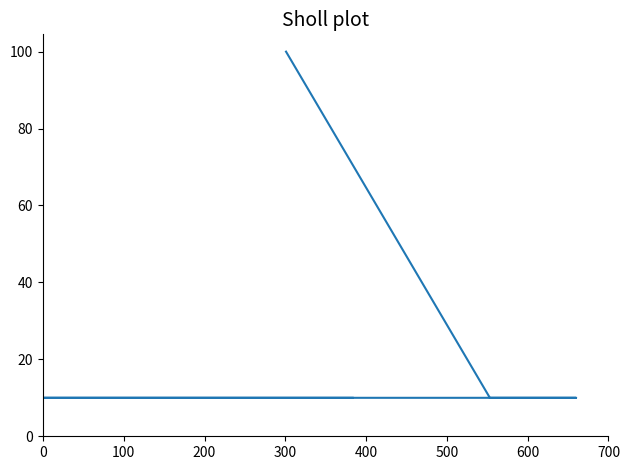

Does the chart have visible grid lines?

No